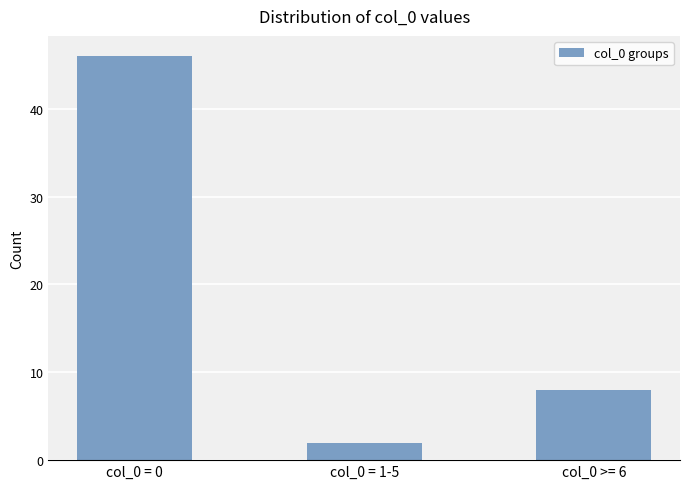

The chart shows a value of 5 at col_0 >= 6. True or false?

False